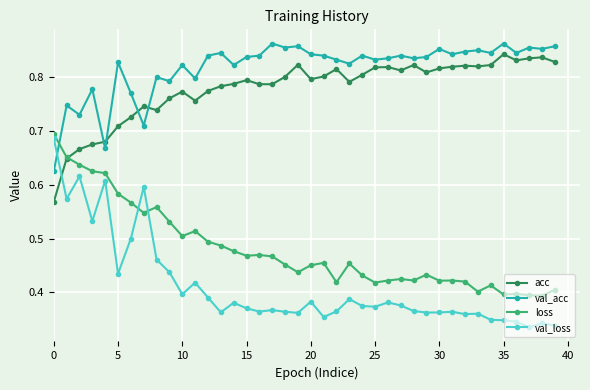

Which series has the largest range (max minus min)?

val_loss